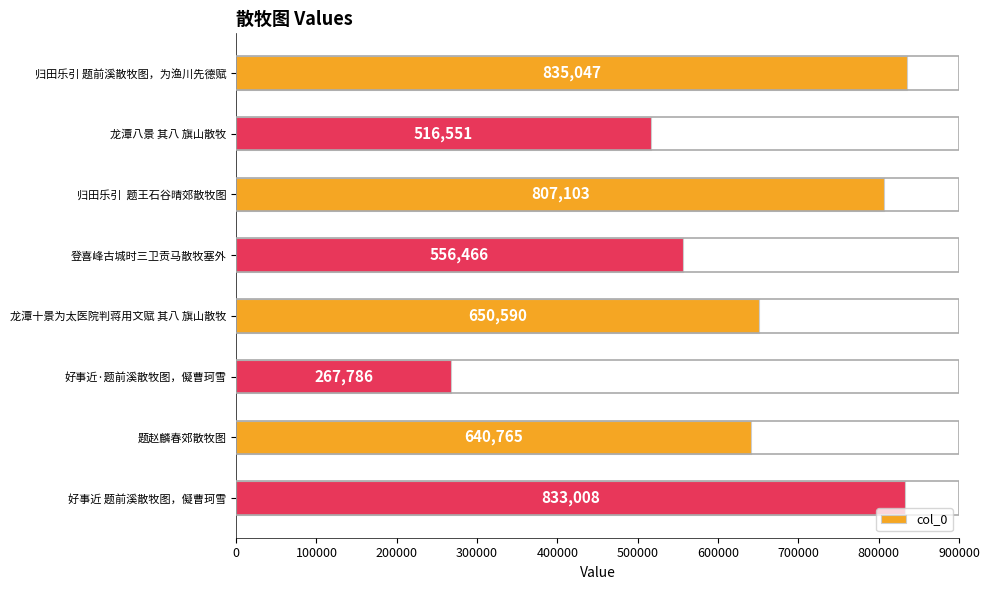

What is the ratio of the value at 好事近 题前溪散牧图，儗曹珂雪 to the value at 龙潭十景为太医院判蒋用文赋 其八 旗山散牧?

1.3